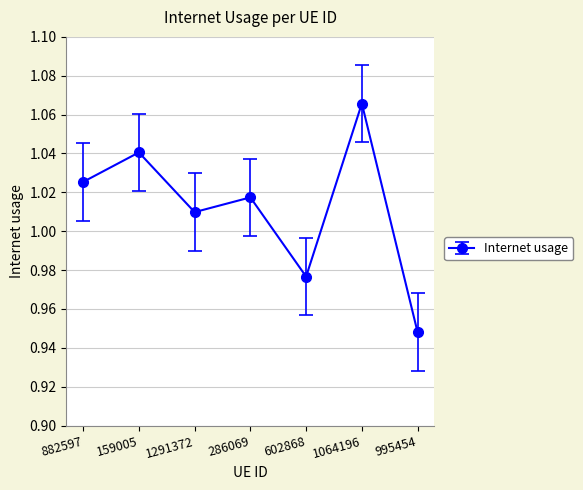

Where does the data first go above 1?

882597